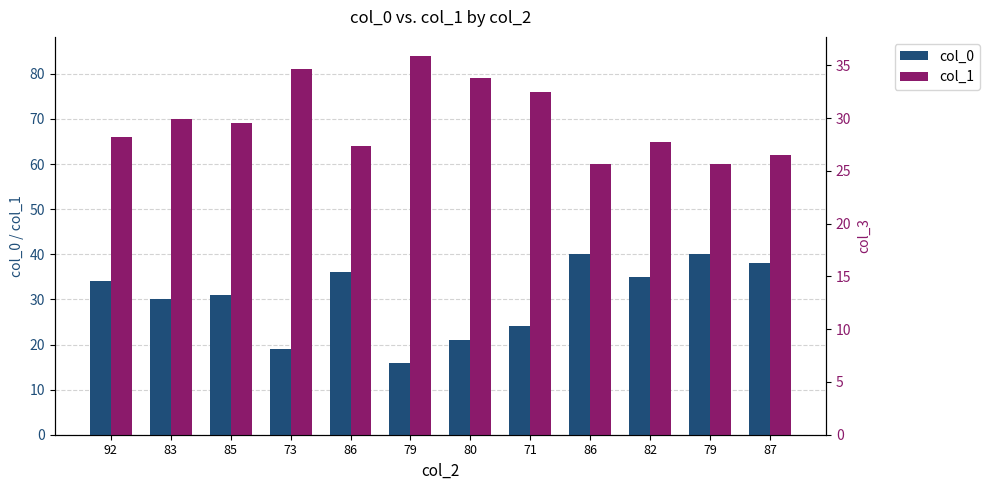

Are the bars grouped side by side (vs. stacked)?

Yes